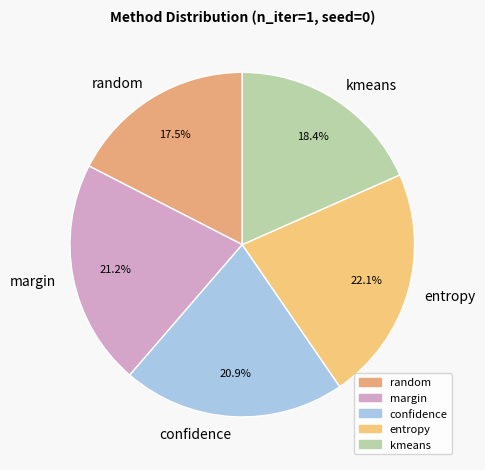

Which slice is the smallest?

random